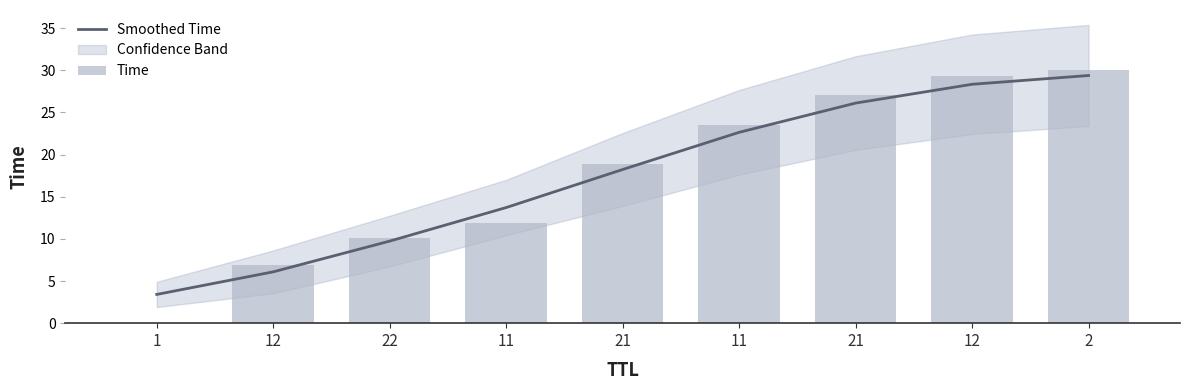

Which series changed the most between 1 and 11?

Time